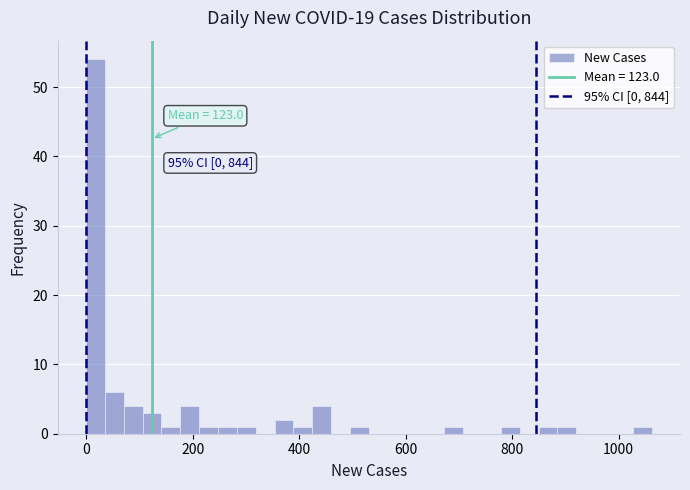

Around what value on the x-axis is the tallest bar? Give the approximate position of its centre, as read against the axis.

20